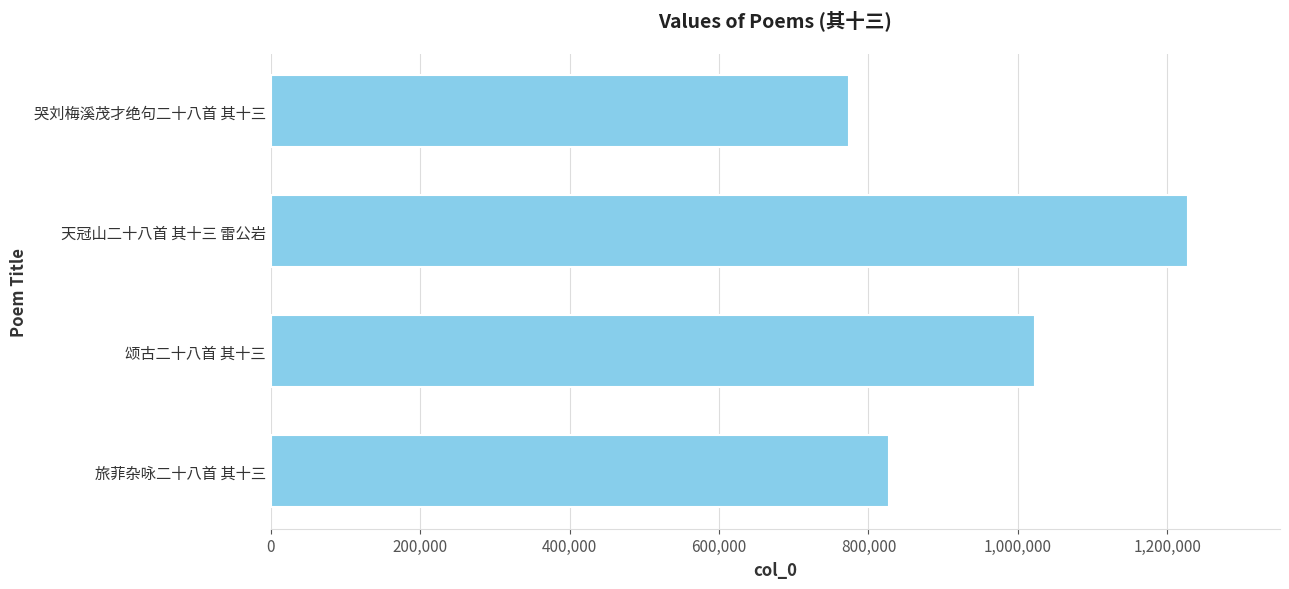

What is the label of the 2nd bar from the bottom?

颂古二十八首 其十三